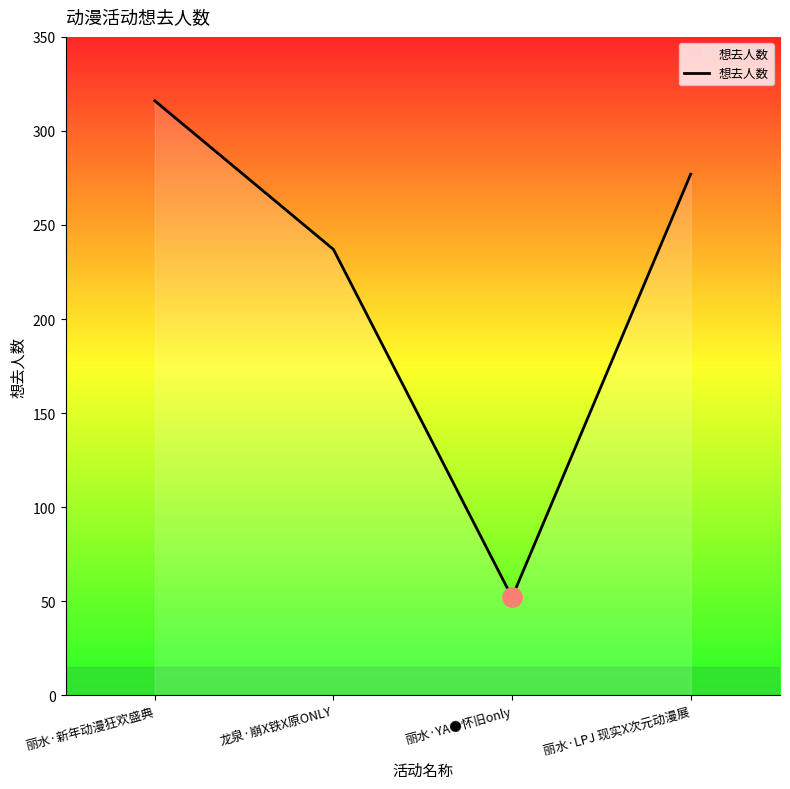

The value at 丽水·新年动漫狂欢盛典 is 416. True or false?

False